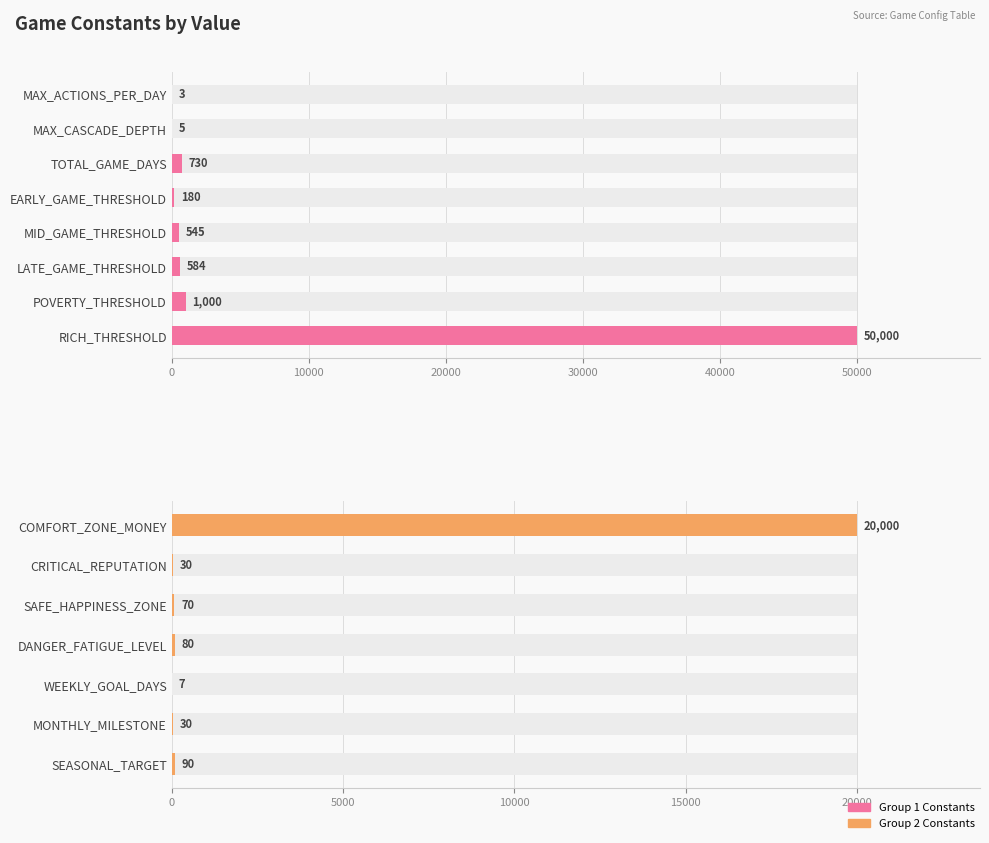

Is it true that the value at SAFE_HAPPINESS_ZONE is 103?

False